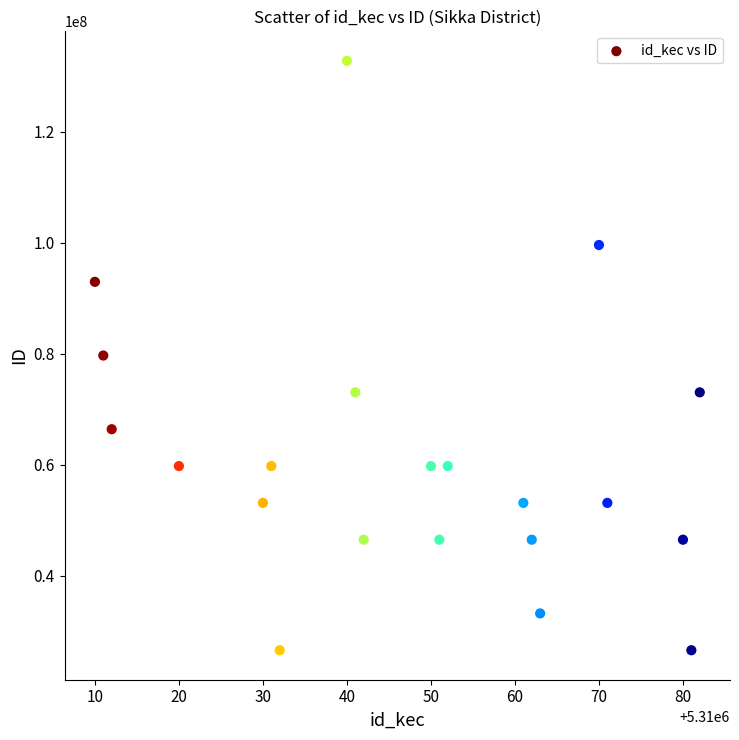

What is the range of X values (max minus min)?

72